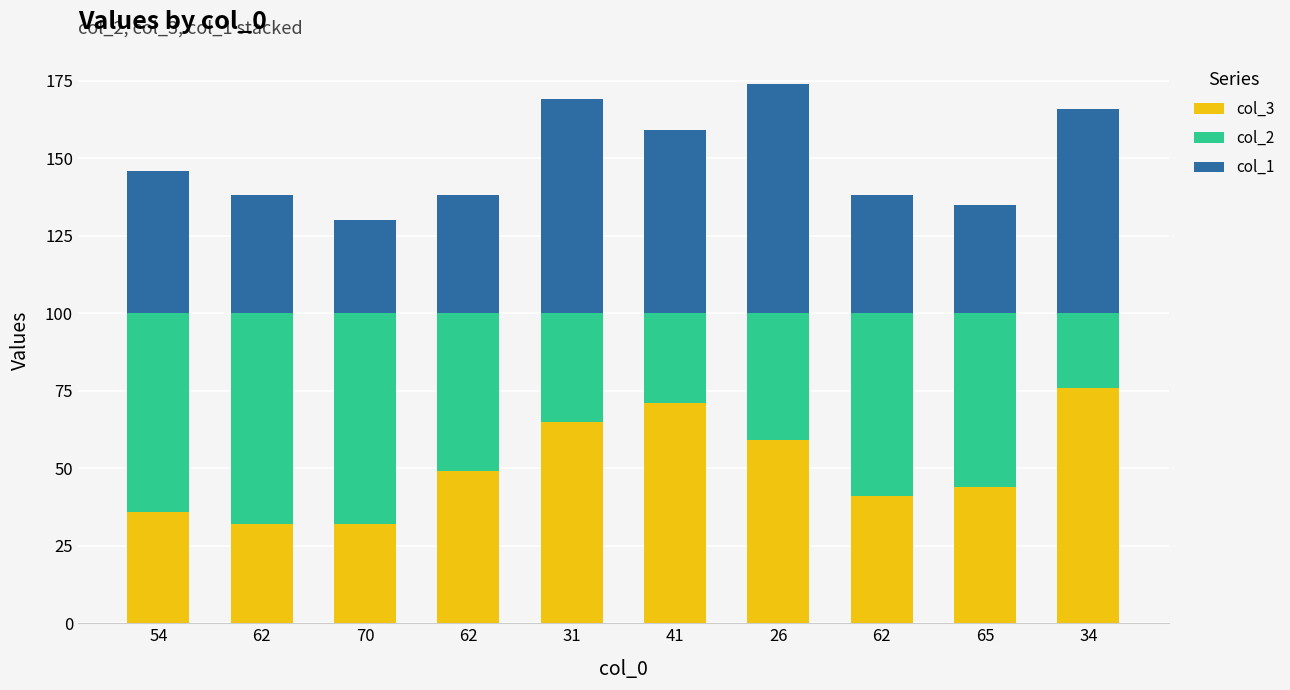

What are all the series names shown in the legend?

col_3, col_2, col_1